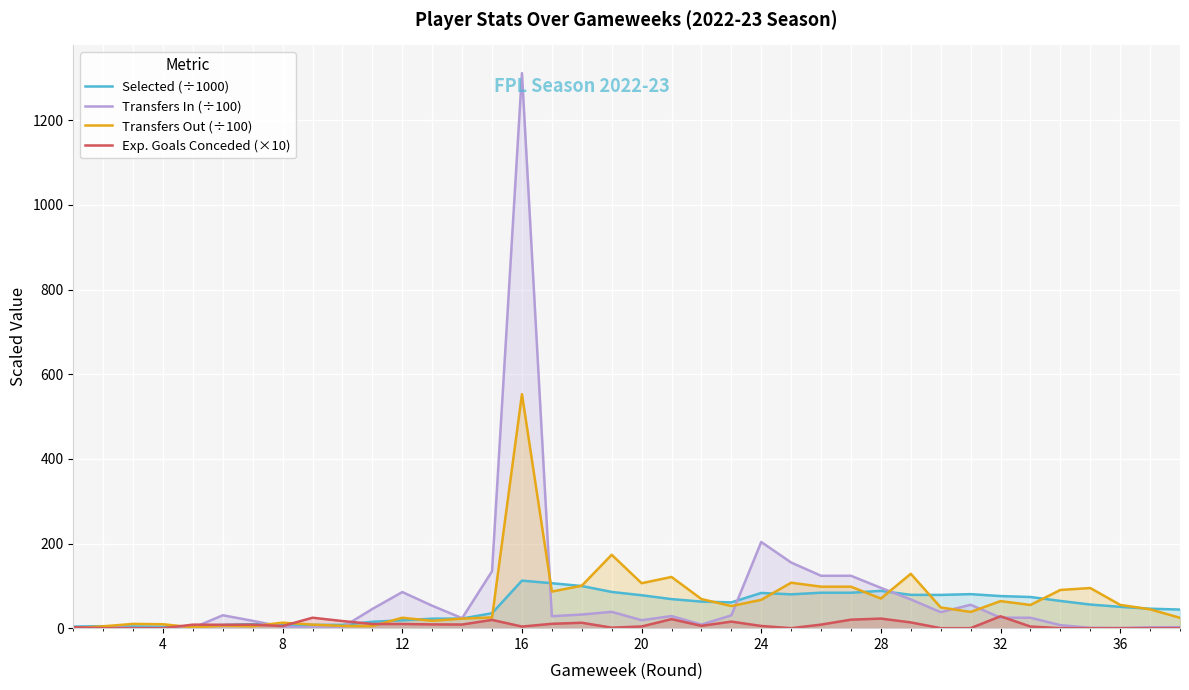

What is the highest value of the Exp. Goals Conceded (×10) series?

28.1